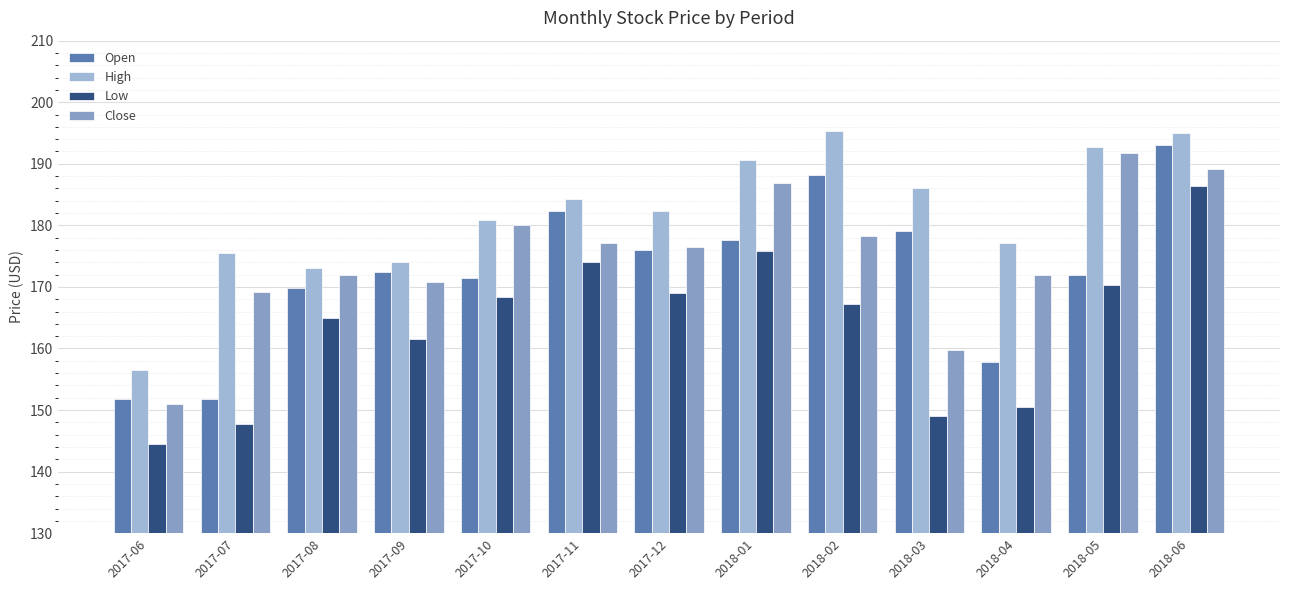

What position from the right is 2018-03?

4